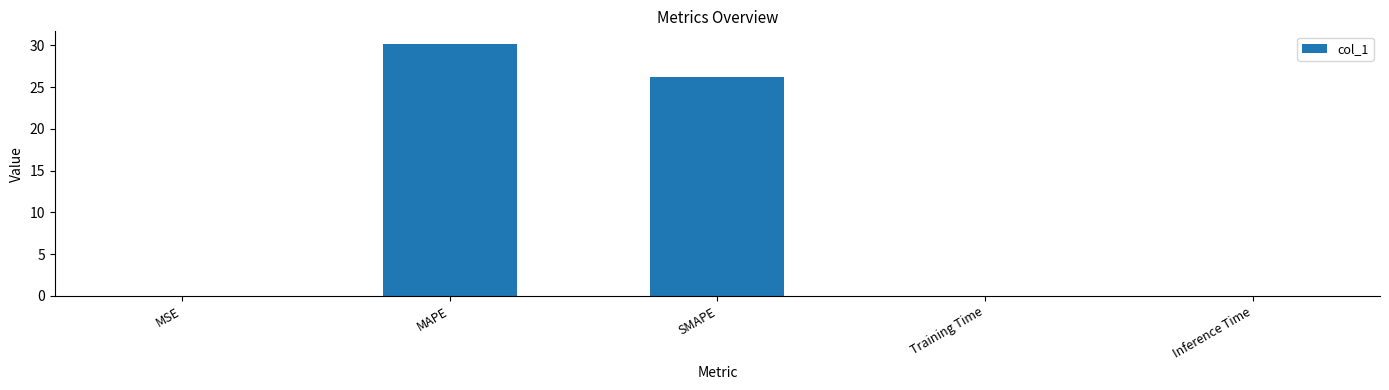

What is the sum of all values?

56.4